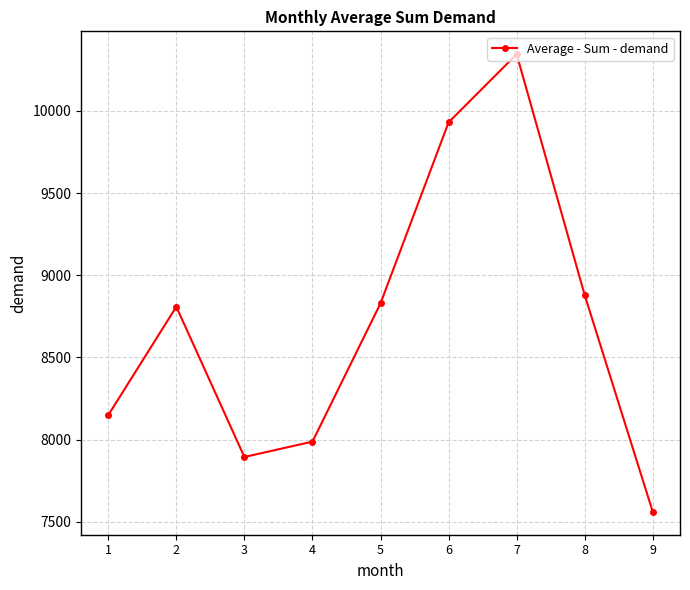

What is the difference between the maximum and minimum values?

2784.2